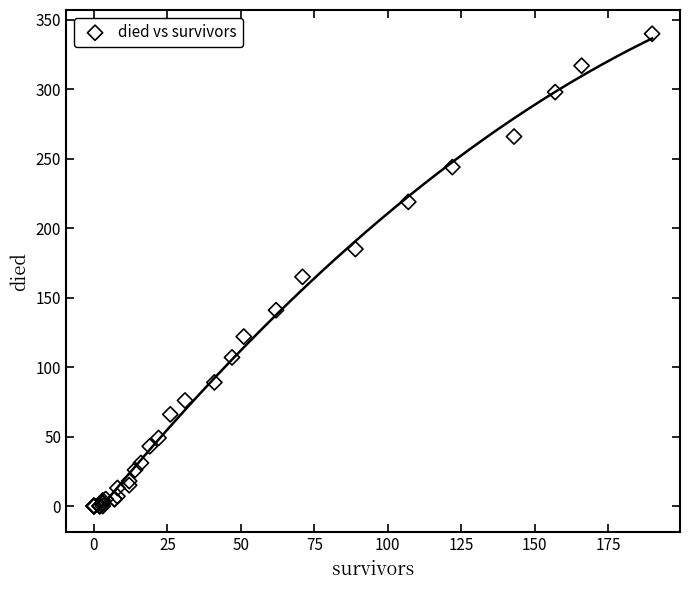

What Y value in the scatter plot is closest to 170?

165